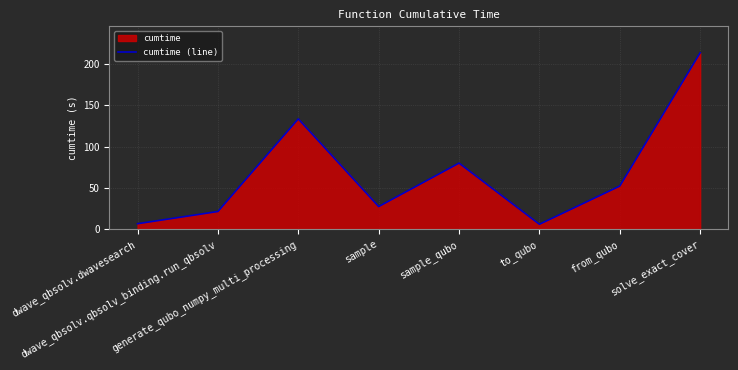

Approximately how many times larger is the value at sample_qubo compared to solve_exact_cover?

0.4